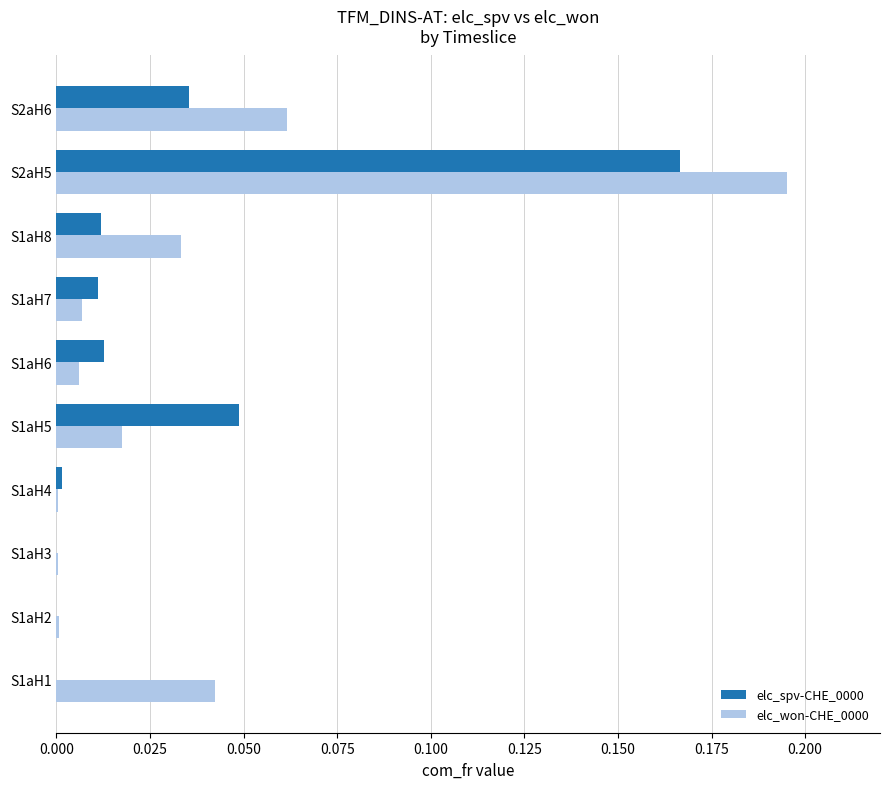

Which category has the highest value across all series?

S2aH5